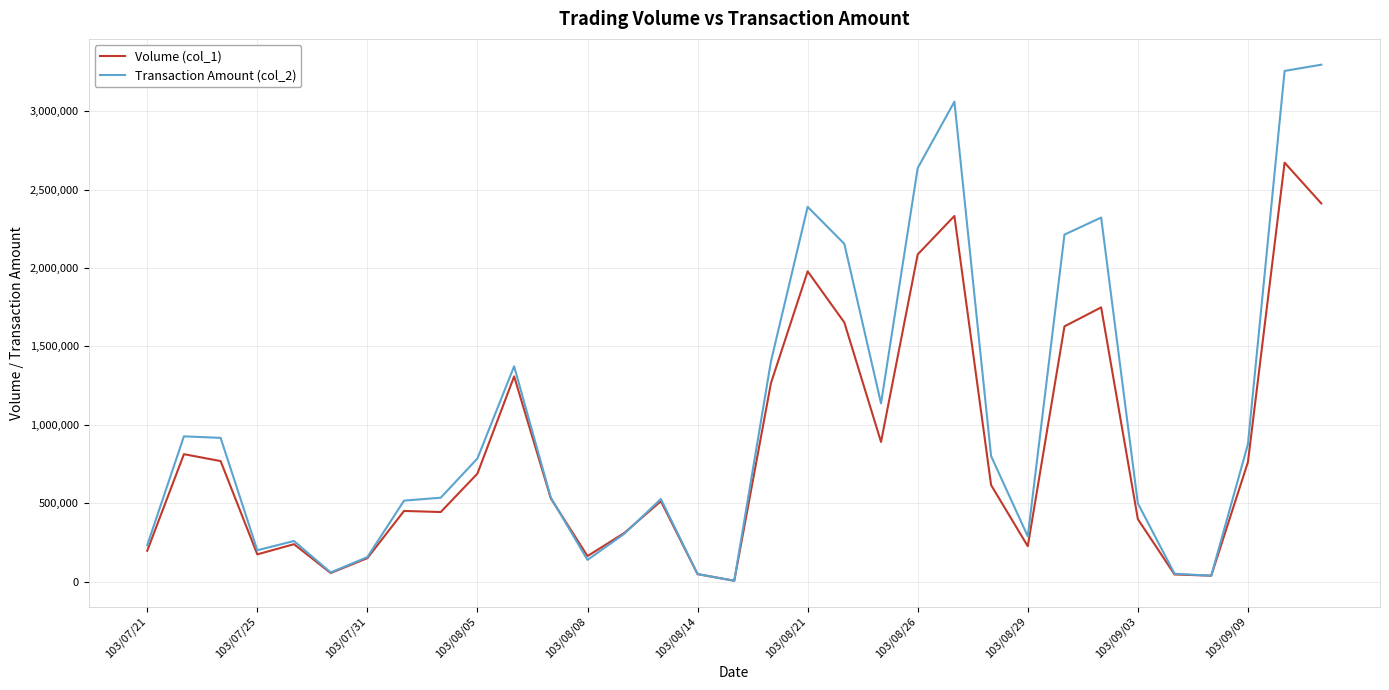

List the series in order of their peak value, highest first.

Transaction Amount (col_2), Volume (col_1)